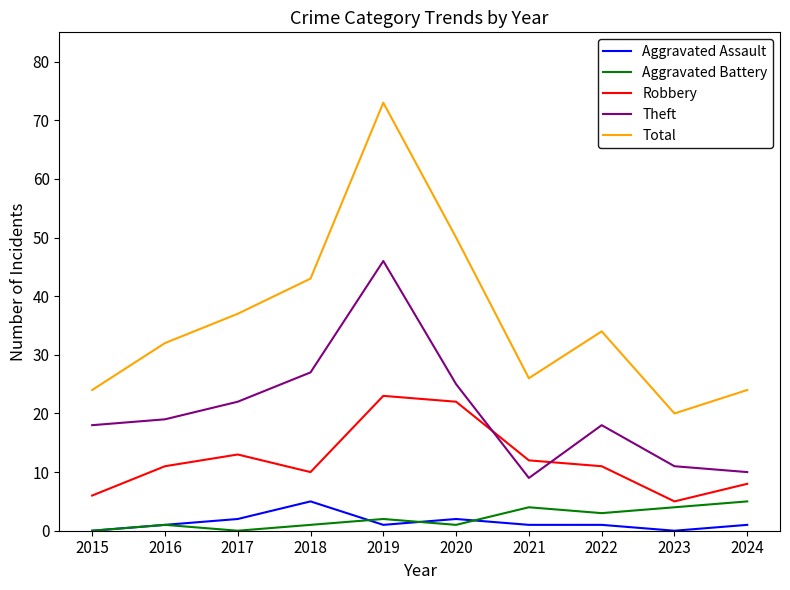

At 2022, list the series in order from smallest to largest.

Aggravated Assault, Aggravated Battery, Robbery, Theft, Total